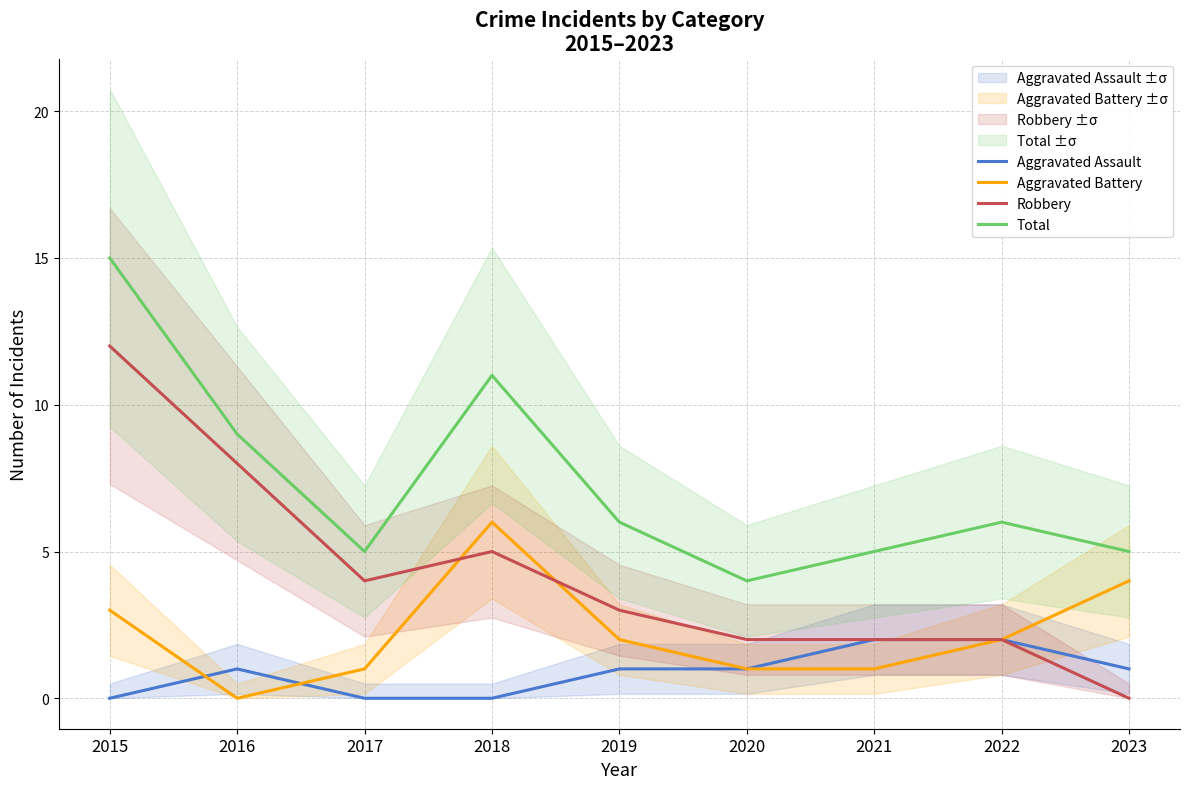

What is the value of the Total point at the 2nd from the left?

9